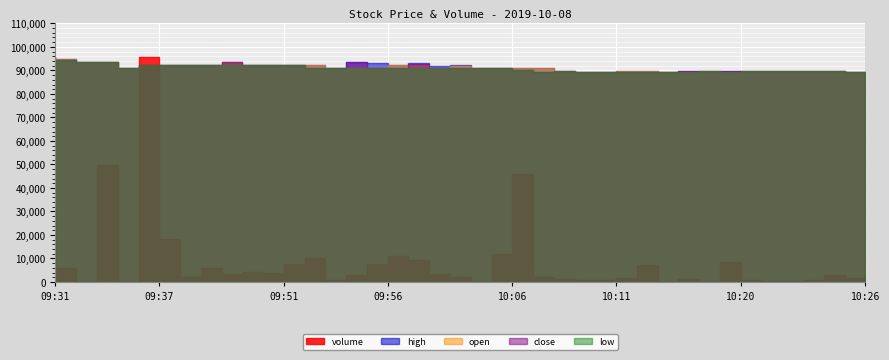

How many positive values does the volume series have?

38